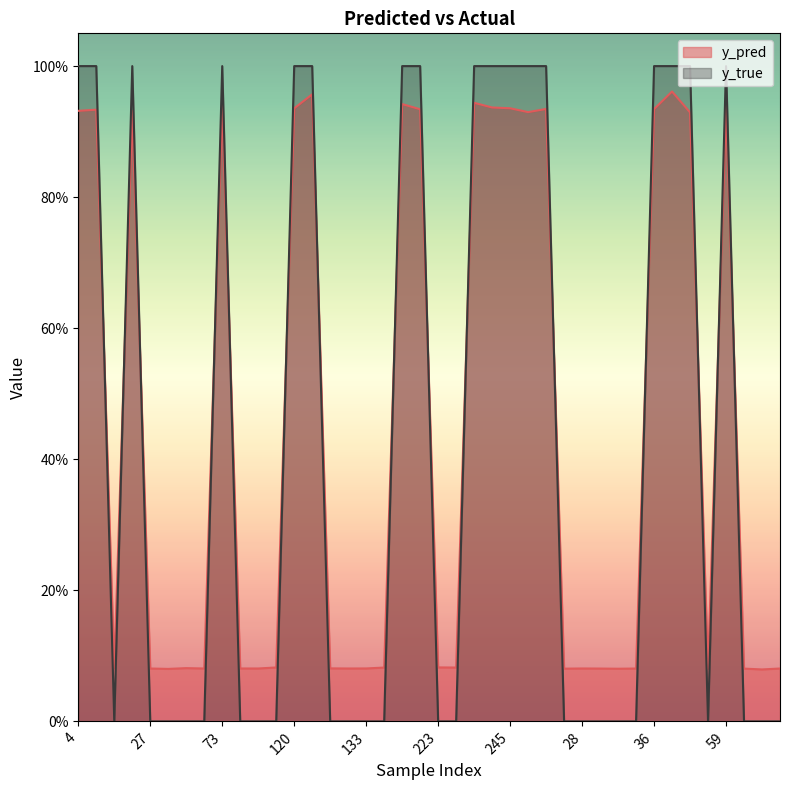

Reading left to right, list all the values displayed in this chart.

y_pred: 0.9	0.9	0.1	0.9	0.1	0.1	0.1	0.1	0.9	0.1	0.1	0.1	0.9	1.0	0.1	0.1	0.1	0.1	0.9	0.9	0.1	0.1	0.9	0.9	0.9	0.9	0.9	0.1	0.1	0.1	0.1	0.1	0.9	1.0	0.9	0.1	0.9	0.1	0.1	0.1
y_true: 1.0	1.0	0.0	1.0	0.0	0.0	0.0	0.0	1.0	0.0	0.0	0.0	1.0	1.0	0.0	0.0	0.0	0.0	1.0	1.0	0.0	0.0	1.0	1.0	1.0	1.0	1.0	0.0	0.0	0.0	0.0	0.0	1.0	1.0	1.0	0.0	1.0	0.0	0.0	0.0